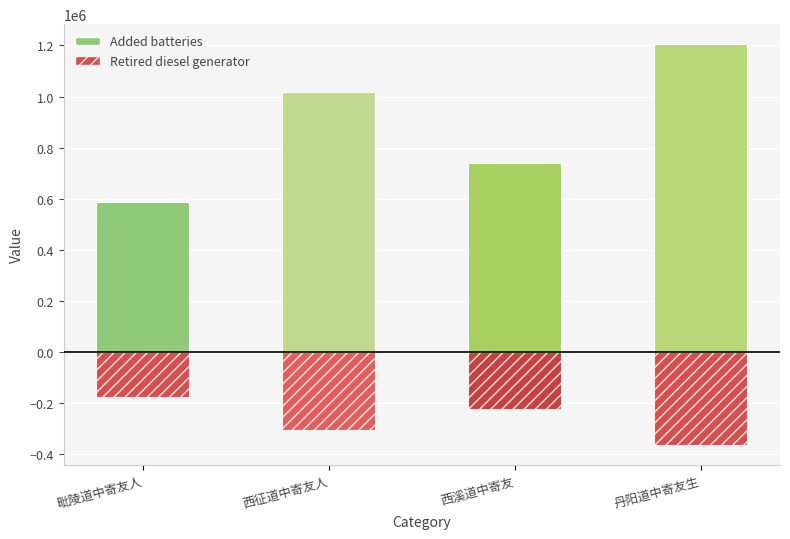

Is the value of Added batteries at 西溪道中寄友 greater than the value of Retired diesel generator at 西征道中寄友人?

Yes